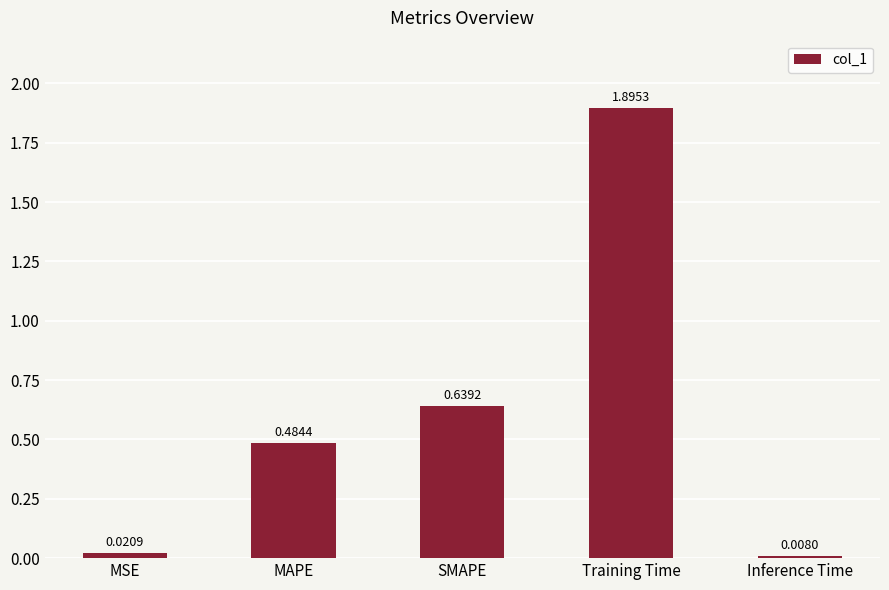

Rank the categories by value from highest to lowest.

Training Time, SMAPE, MAPE, MSE, Inference Time